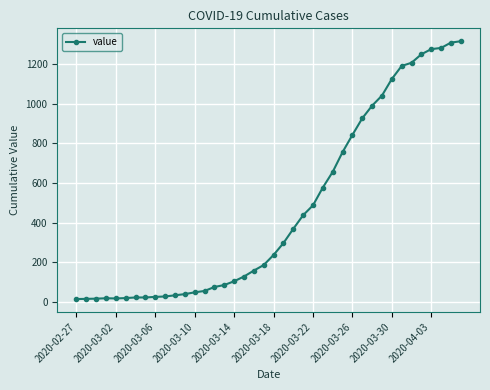

Is this an area chart (filled region under the line)?

No